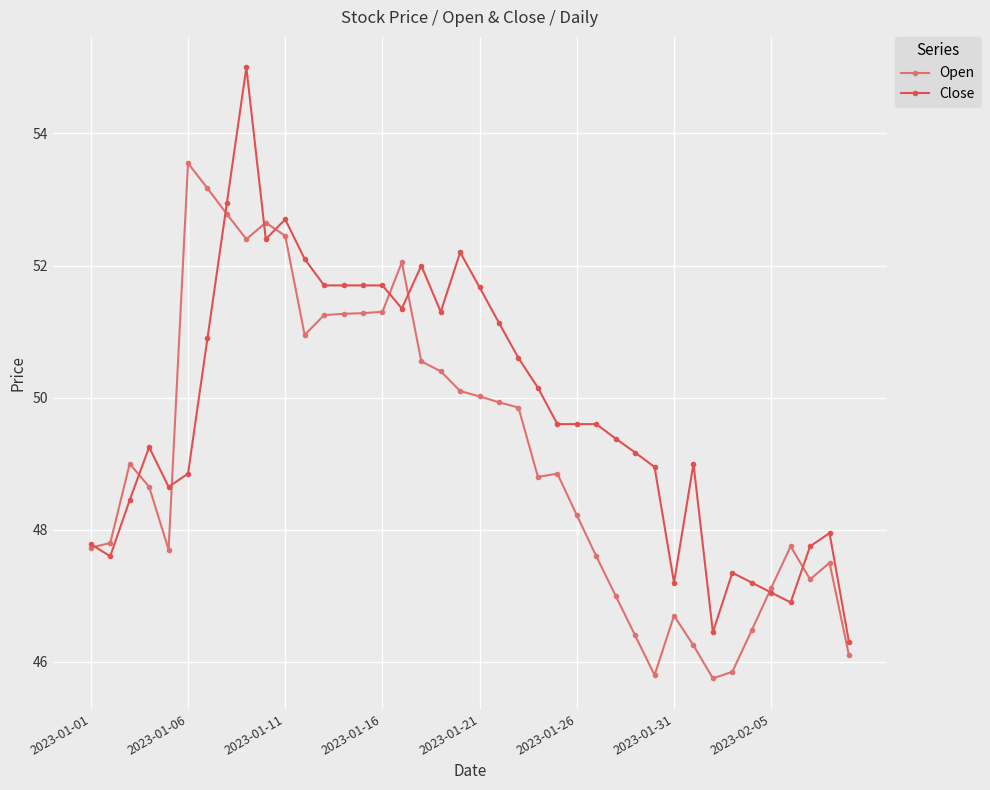

What is the value of the Open point at the 2nd from the left?

47.8